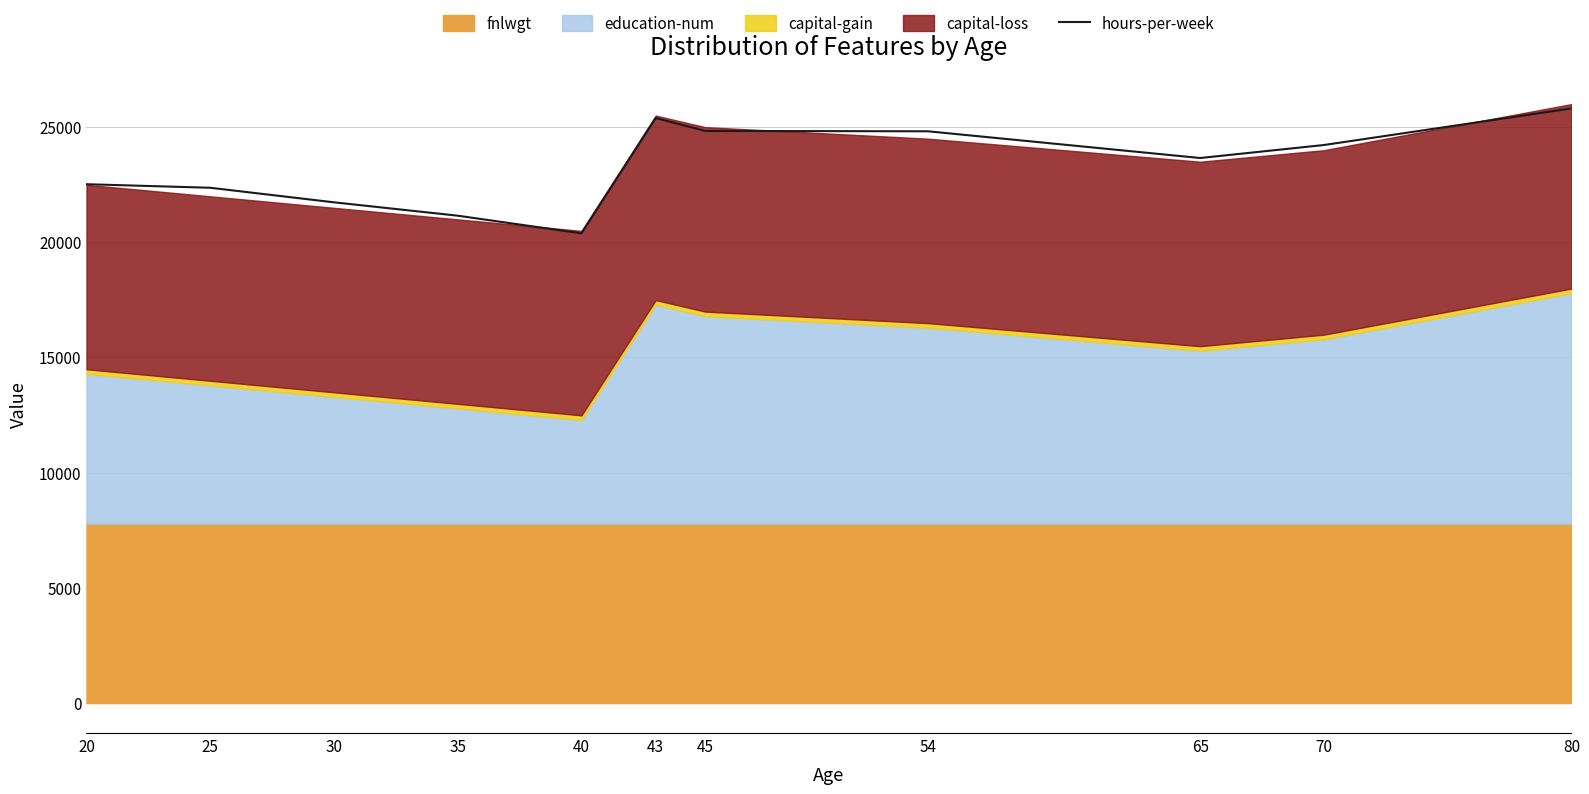

Between 54 and 80, which is larger?

80